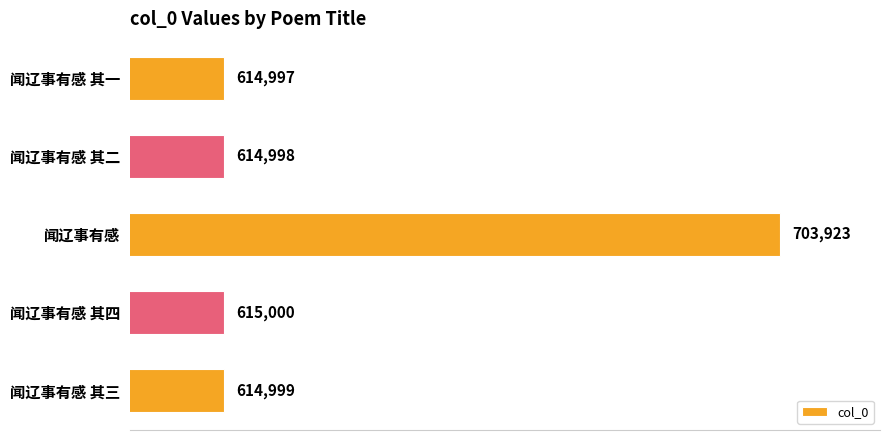

What is the change in value from 闻辽事有感 其一 to 闻辽事有感?

+88926